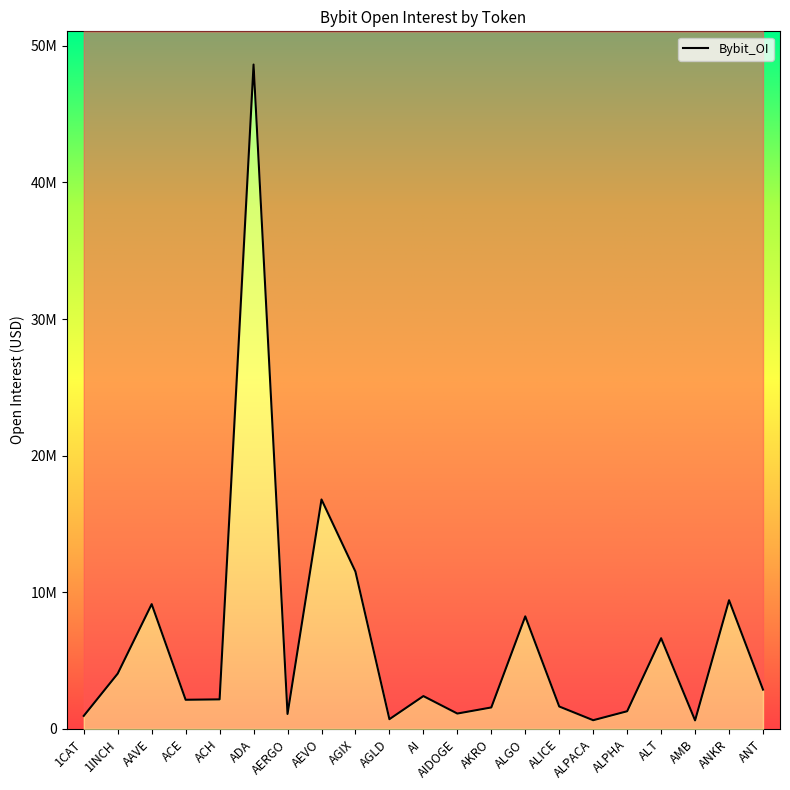

Reading left to right, list all the values displayed in this chart.

1CAT=954409	1INCH=4049243	AAVE=9133766	ACE=2132951	ACH=2162411	ADA=48632803	AERGO=1094008	AEVO=16795457	AGIX=11512596	AGLD=711633	AI=2402411	AIDOGE=1124416	AKRO=1571123	ALGO=8238257	ALICE=1640305	ALPACA=636958	ALPHA=1292896	ALT=6638976	AMB=623922	ANKR=9420036	ANT=2876257